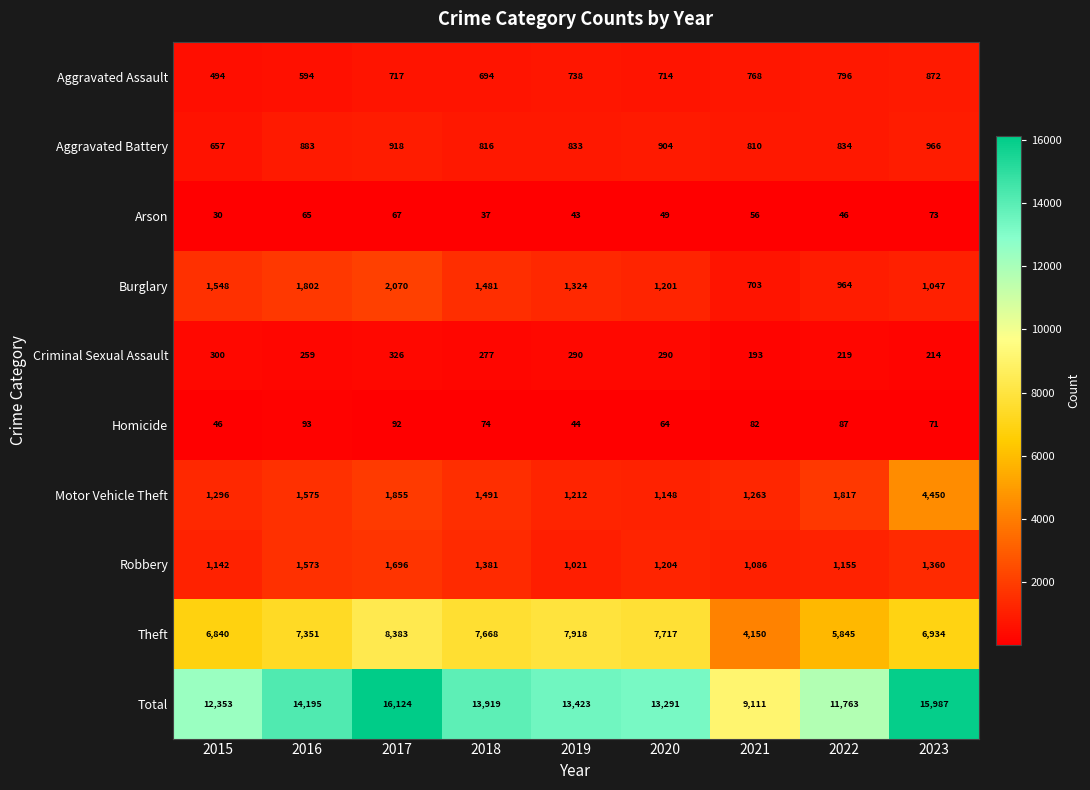

What is the greatest value displayed?

16124